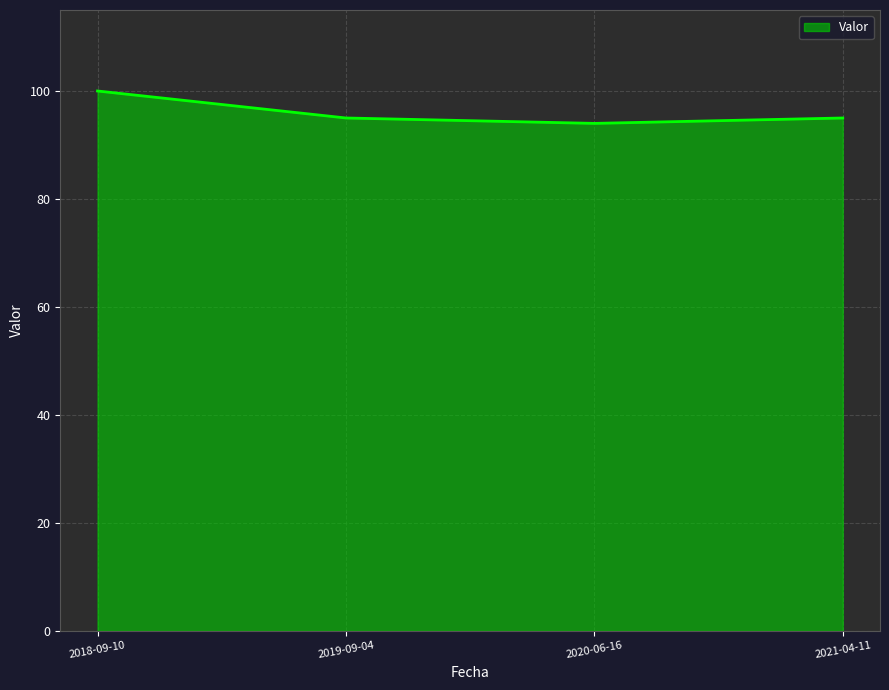

What is the sum of the values at 2021-04-11 and 2019-09-04?

190